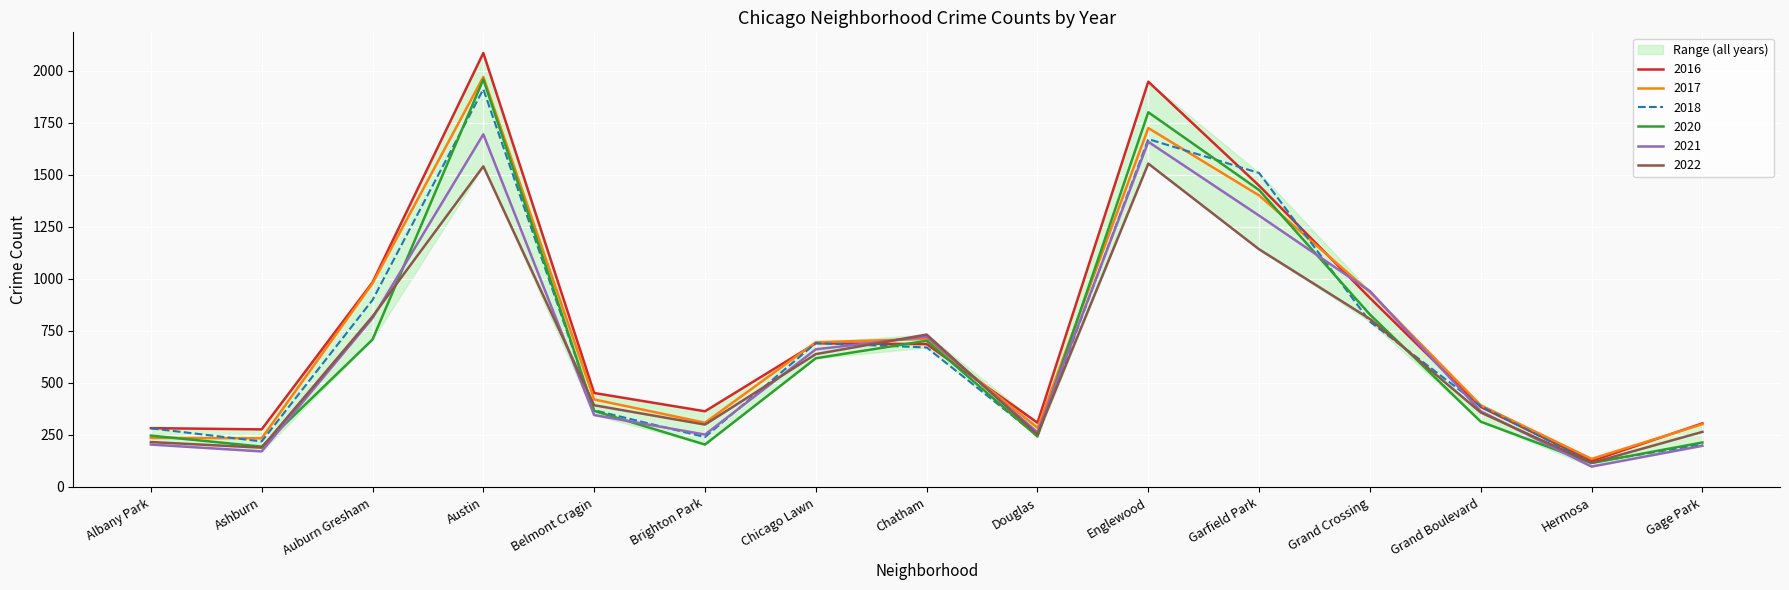

What is the highest value of the 2017 series?

1971